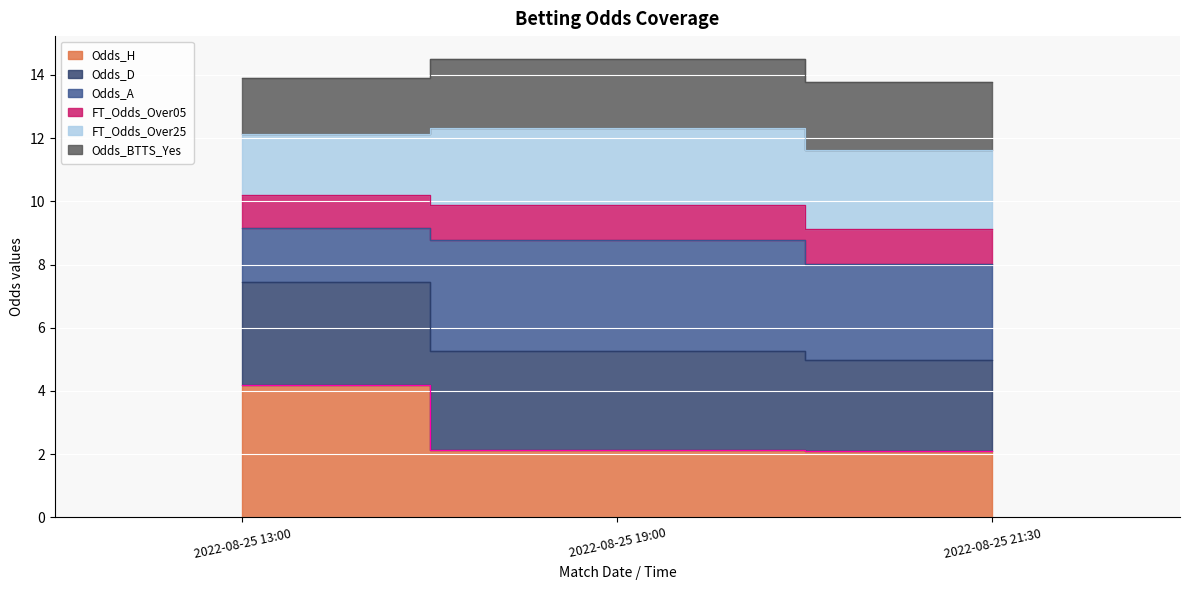

What position from the left is 2022-08-25 21:30?

3